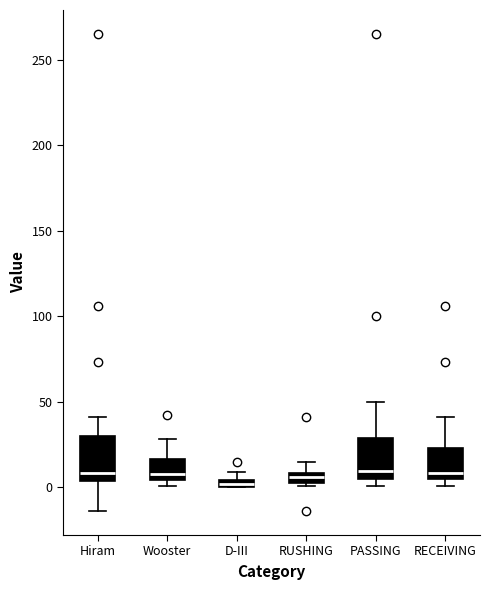

Where does the upper whisker of the box for PASSING end on the y-axis? The values are not printed on the chart, so give them approximately, as read against the axis.

50